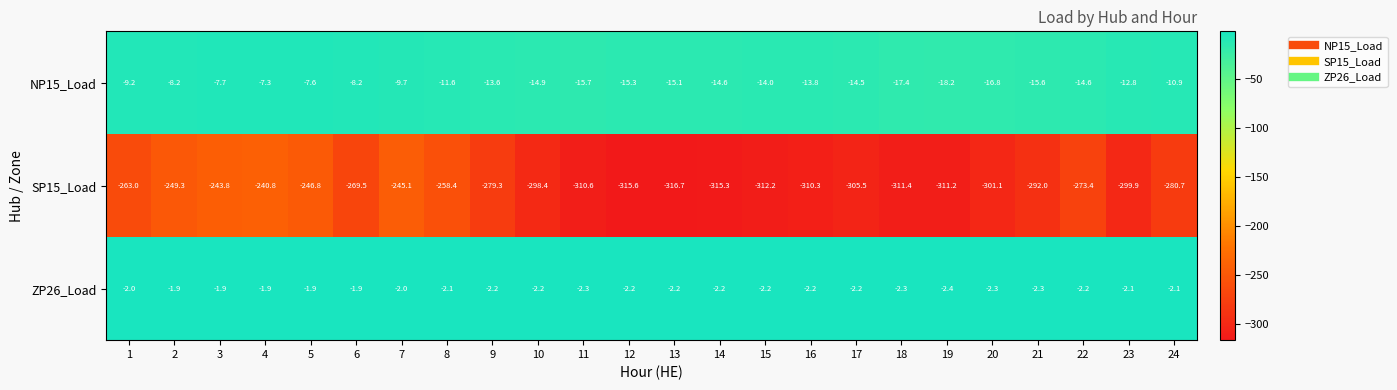

What is the minimum value shown in the chart?

-316.7